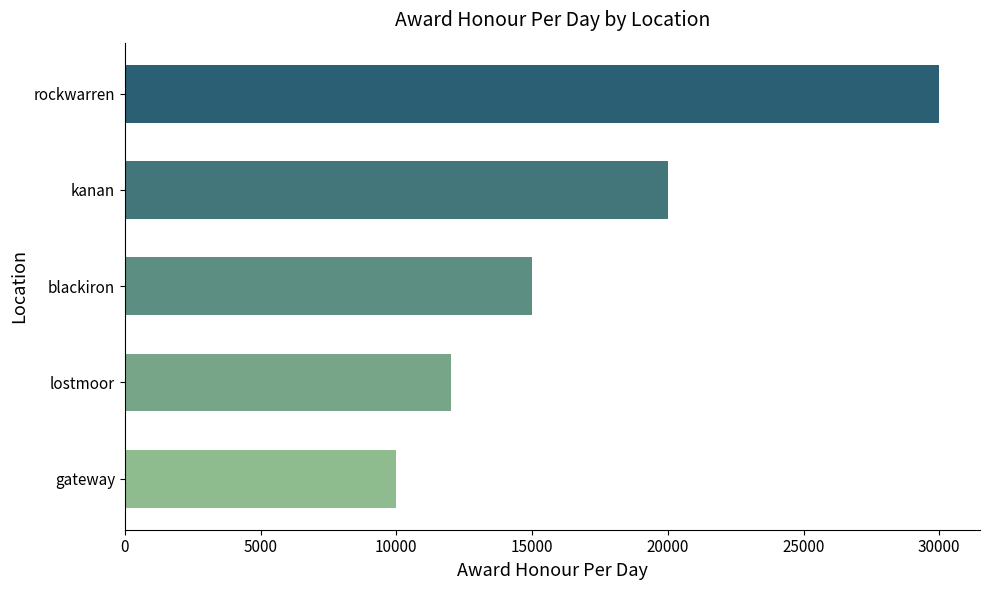

What is the change in value from lostmoor to kanan?

+8000